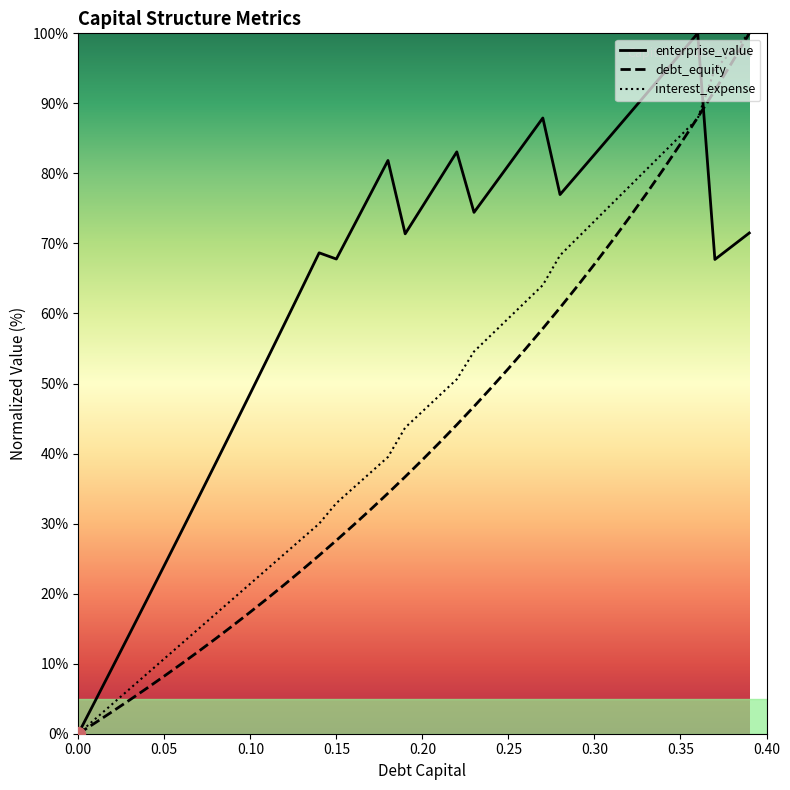

Rank the series by their average value, from lowest to highest.

debt_equity, interest_expense, enterprise_value